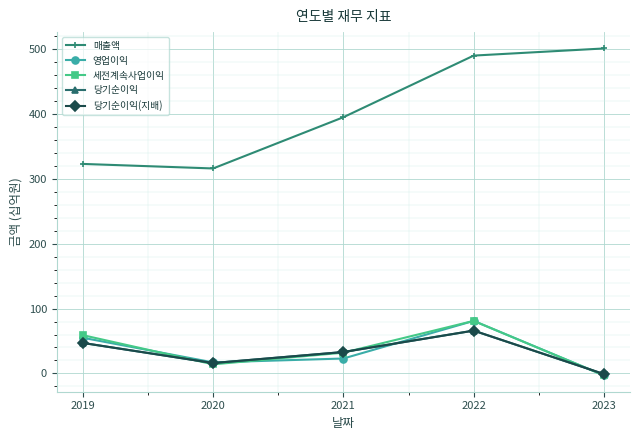

Where is 세전계속사업이익 nearest to the value 39?

2021